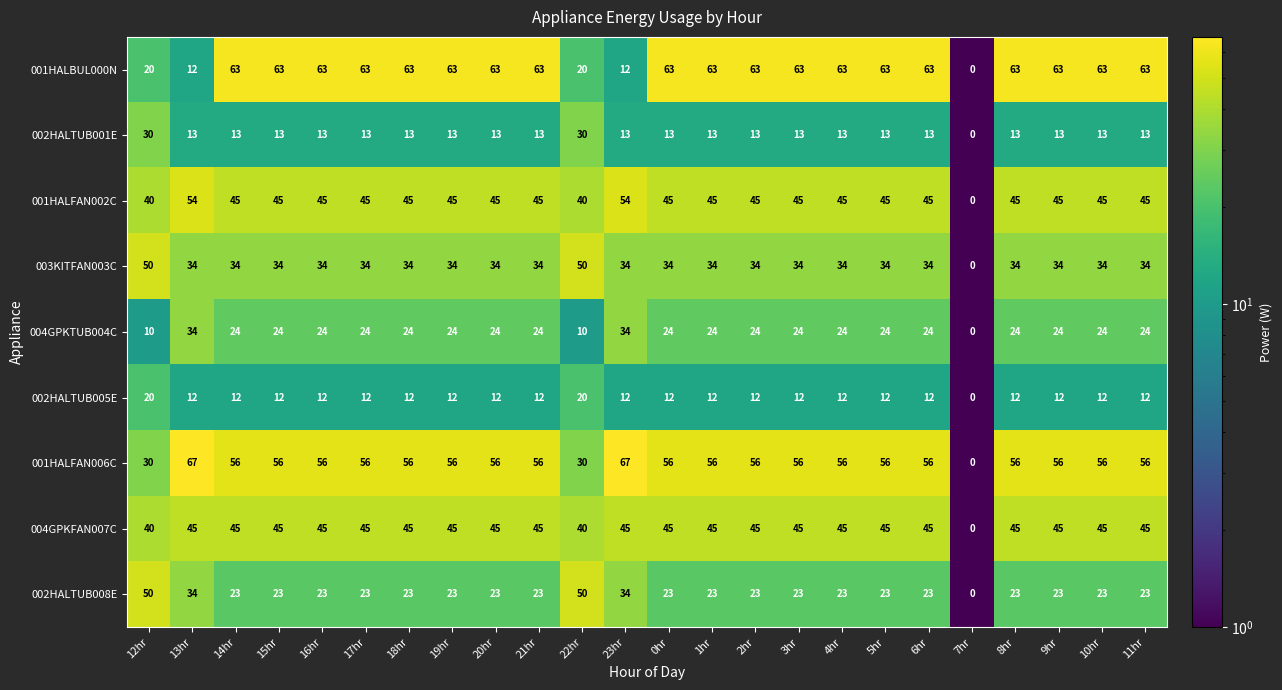

Which series has the largest total across all categories?

001HALBUL000N